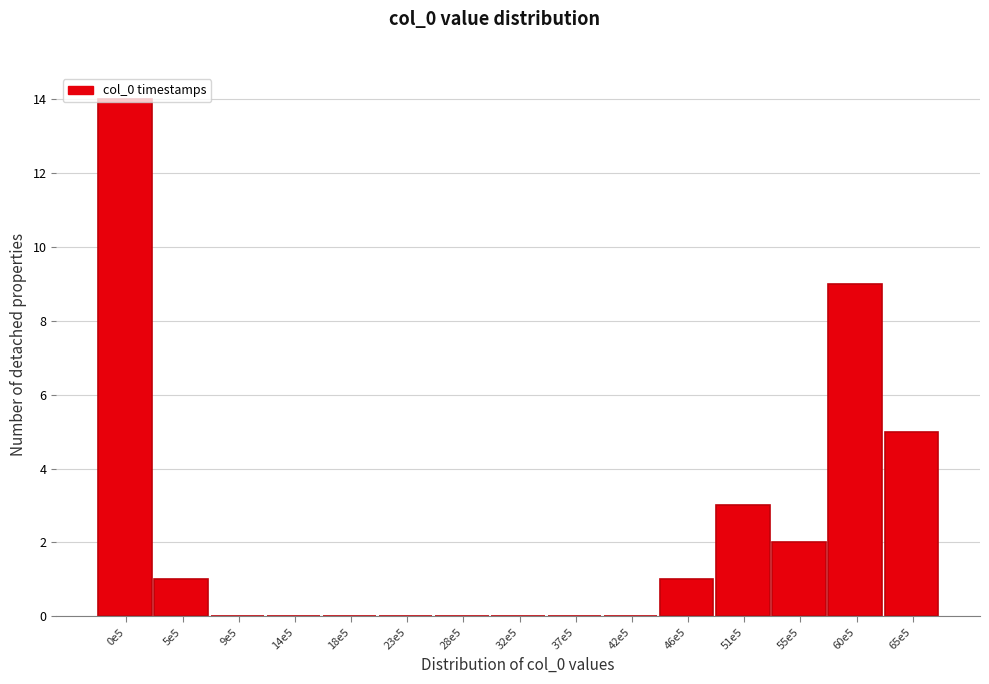

Which has a higher value, 0e5 or 28e5?

0e5